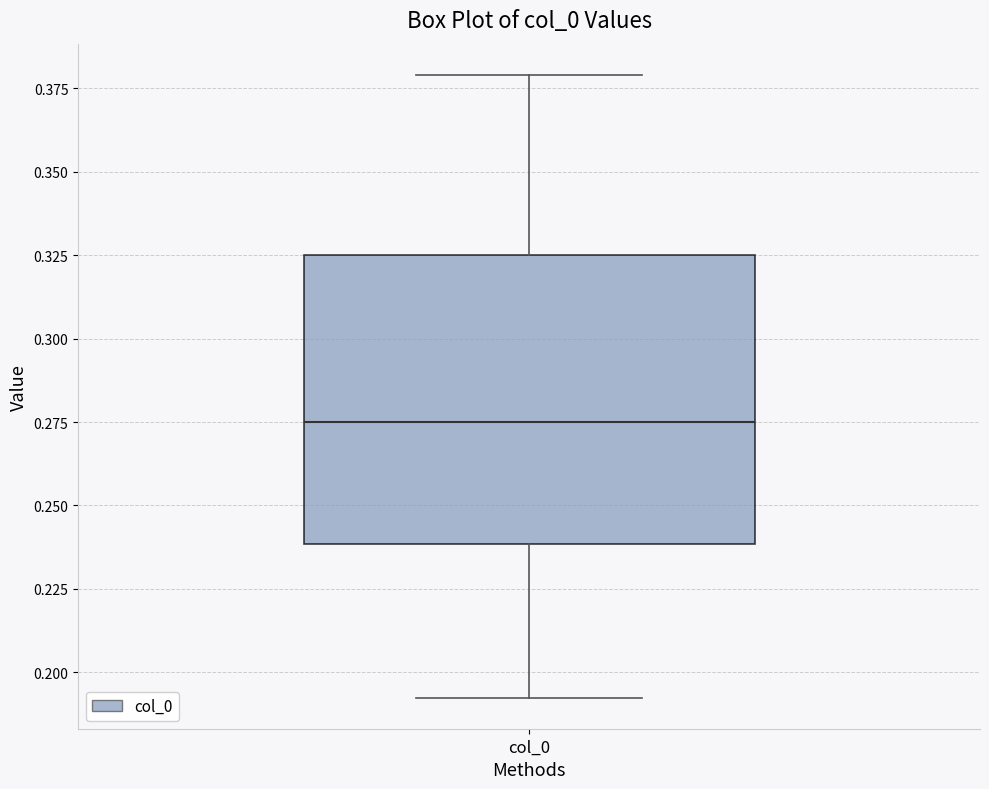

Where is the lower edge of the box for col_0 on the y-axis? The values are not printed on the chart, so give them approximately, as read against the axis.

0.240